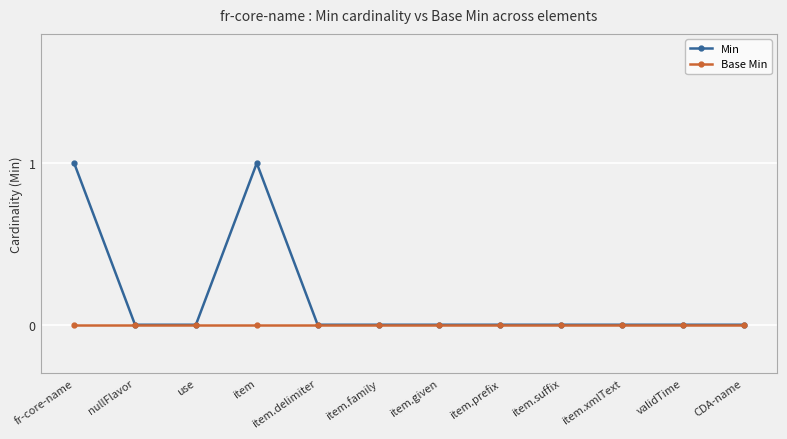

Reading left to right, what are all the values shown in this chart?

Min: fr-core-name=1	nullFlavor=0	use=0	item=1	item.delimiter=0	item.family=0	item.given=0	item.prefix=0	item.suffix=0	item.xmlText=0	validTime=0	CDA-name=0
Base Min: fr-core-name=0	nullFlavor=0	use=0	item=0	item.delimiter=0	item.family=0	item.given=0	item.prefix=0	item.suffix=0	item.xmlText=0	validTime=0	CDA-name=0